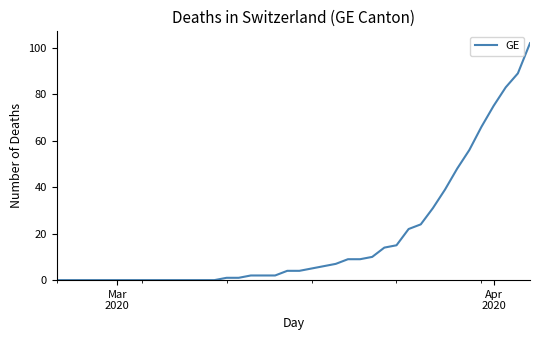

What is the difference between the maximum and minimum values?

102